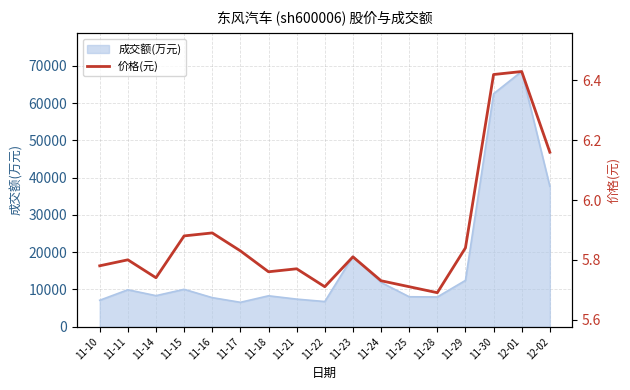

What is the lowest value of the 成交额(万元) series?

6547